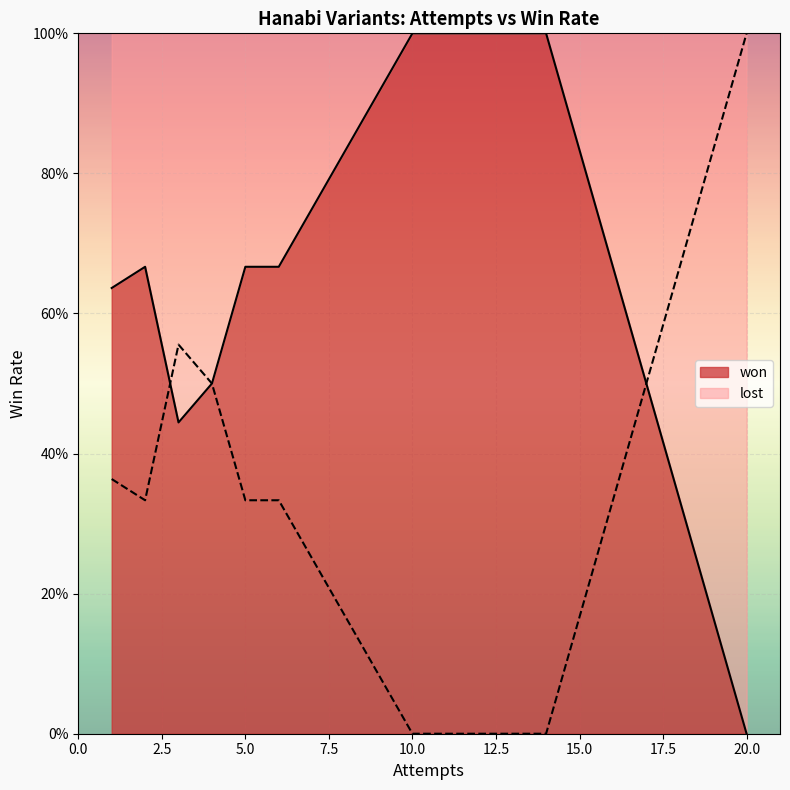

What is the difference between the highest and lowest values at 11?

1